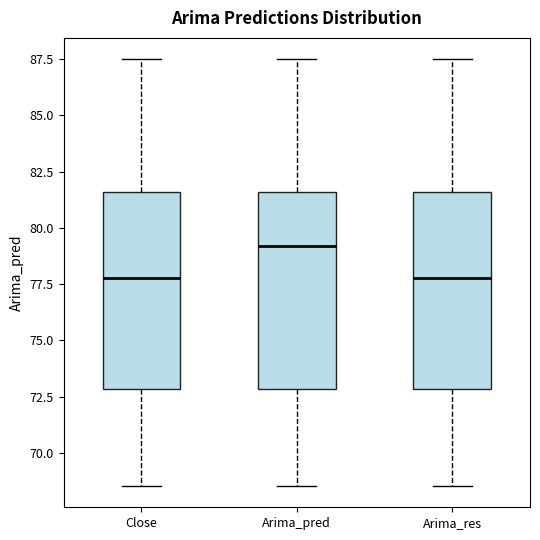

Reading left to right, read every box against the y-axis: the position of its median line, the range the box covers, and the ends of its whiskers. The values are not printed on the chart, so give them approximately, as read against the axis.

Close: median 78.0, box 73.0 to 81.5, whiskers 68.5 to 87.5
Arima_pred: median 79.0, box 73.0 to 81.5, whiskers 68.5 to 87.5
Arima_res: median 78.0, box 73.0 to 81.5, whiskers 68.5 to 87.5